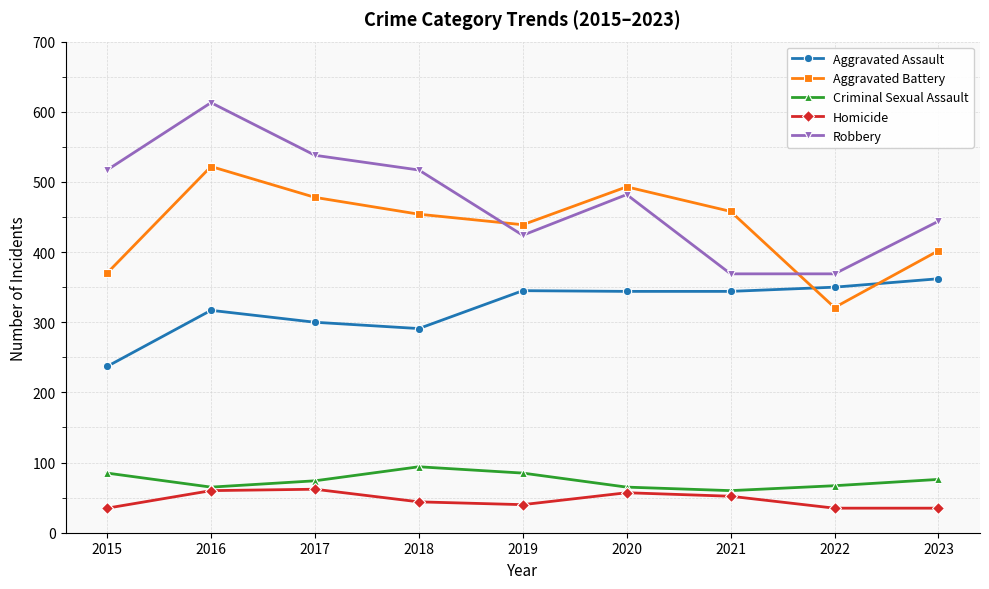

Where is the first local minimum for Criminal Sexual Assault?

2016